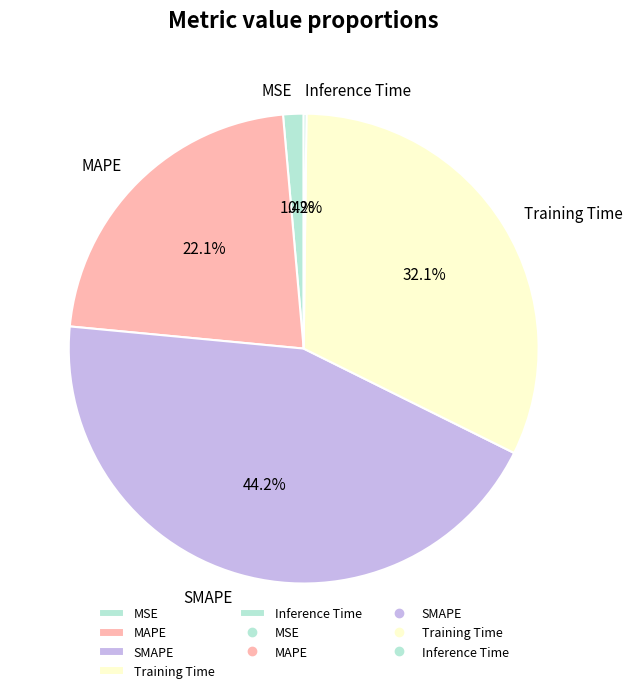

Does any single category account for the majority?

No